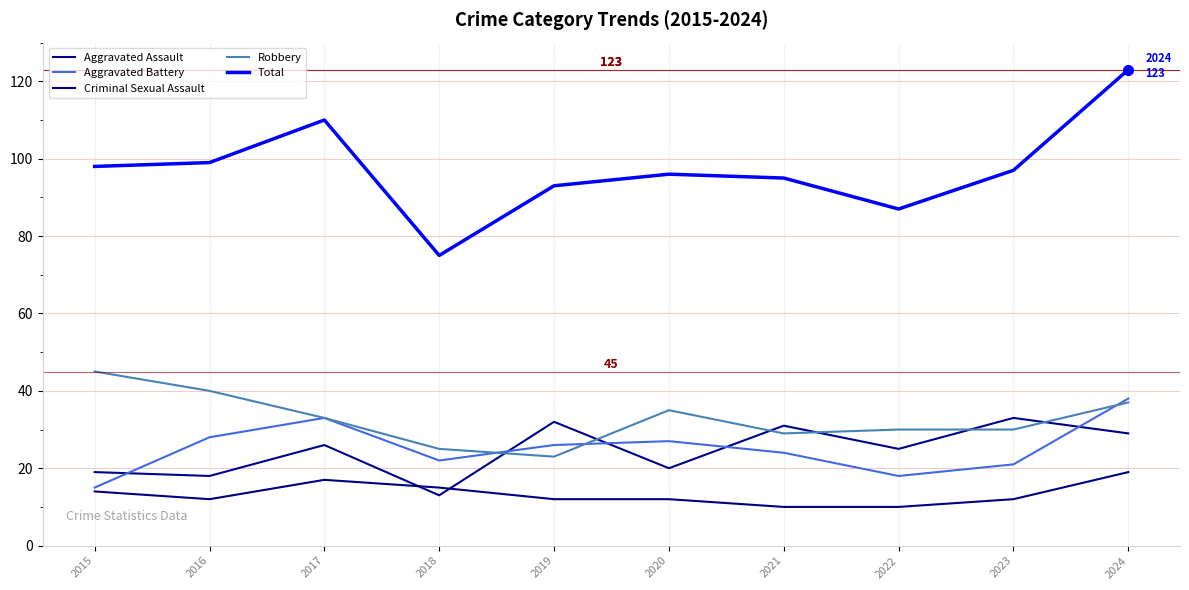

Which series has the widest spread of values?

Total